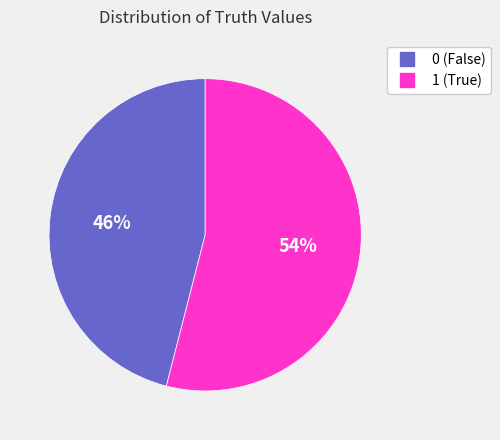

Which slice represents more than half of the pie?

1